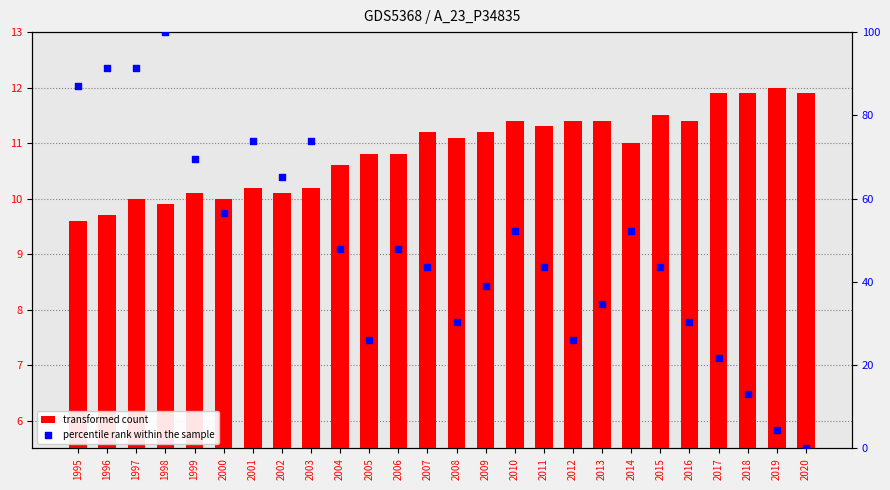

What is the total value across all series at 2006?

58.6